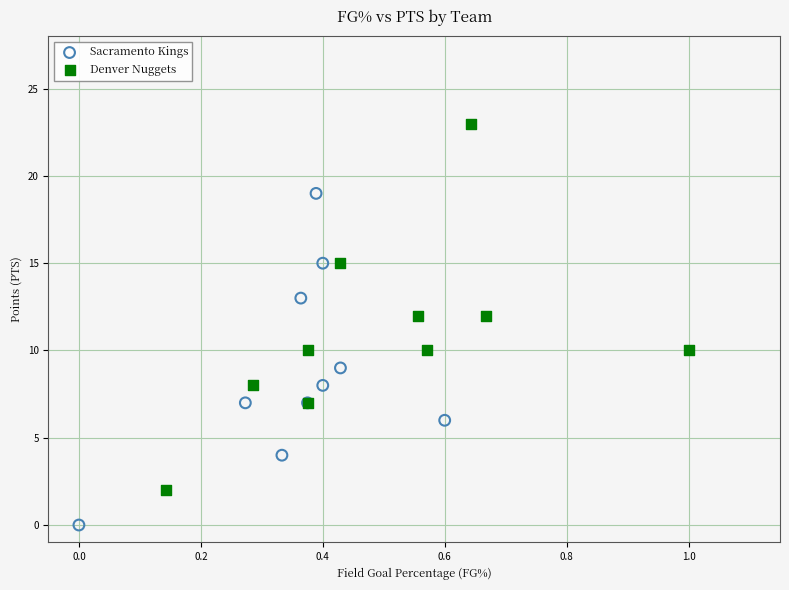

Which series contains the lowest Y value?

Sacramento Kings